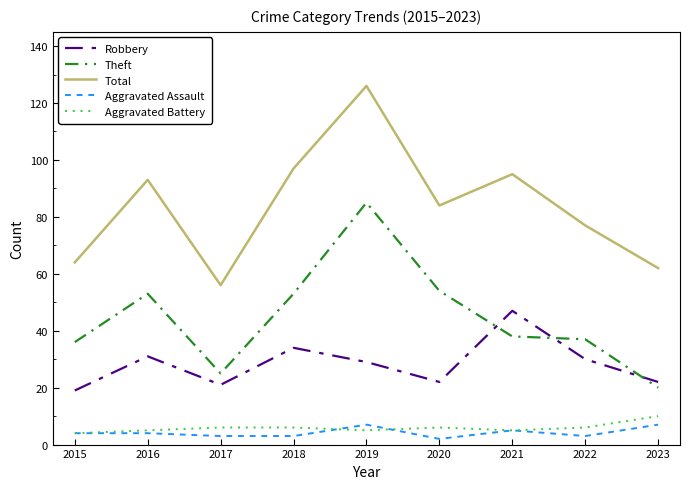

How many interior local peaks does the Robbery series have?

3